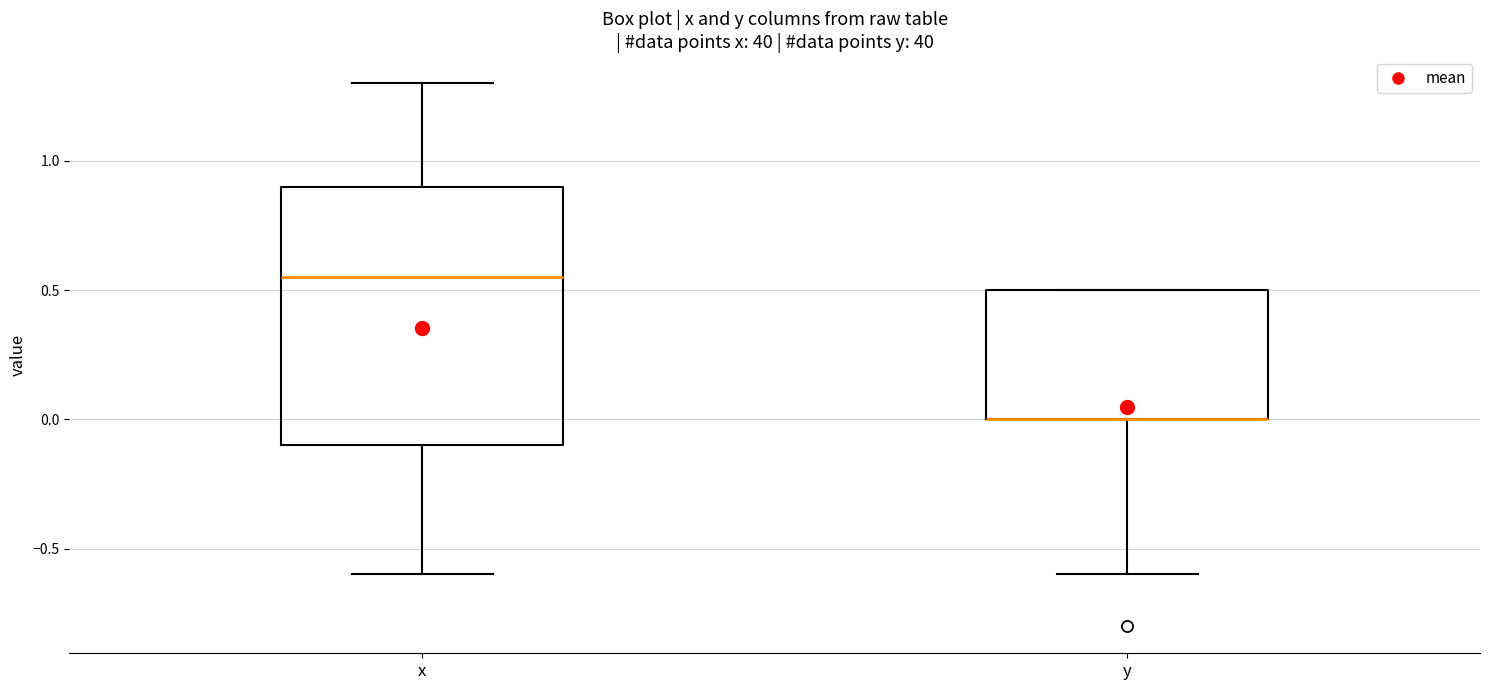

Where is the lower edge of the box for y on the y-axis? The values are not printed on the chart, so give them approximately, as read against the axis.

0.00